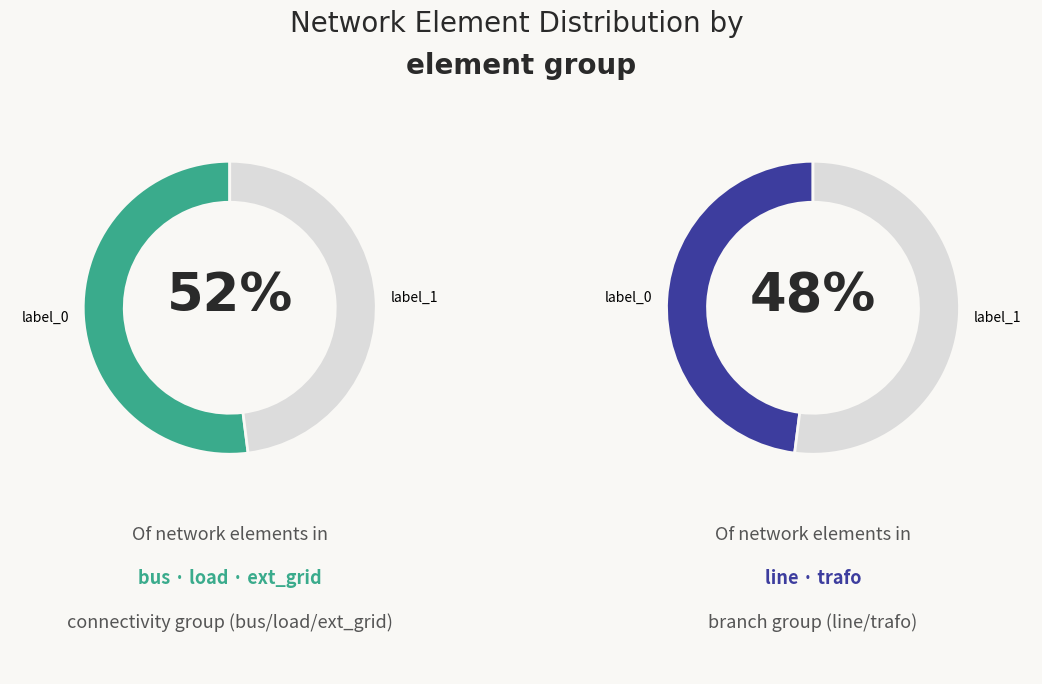

To the nearest percent, what is the combined percentage of ext_grid and trafo?

28%